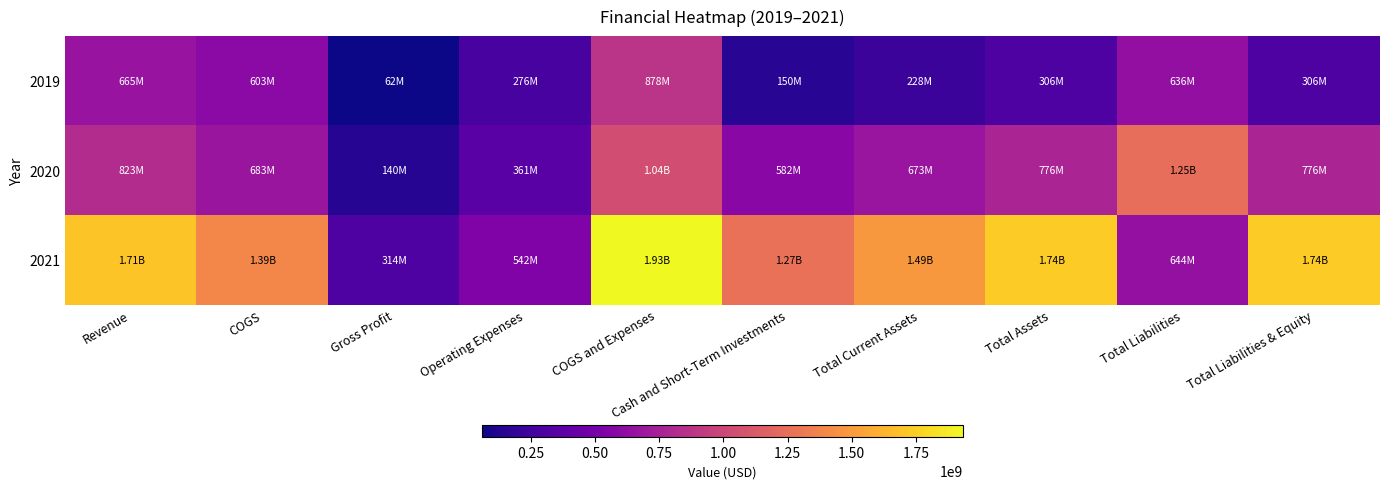

List the series in order of their overall mean, lowest first.

2019, 2020, 2021